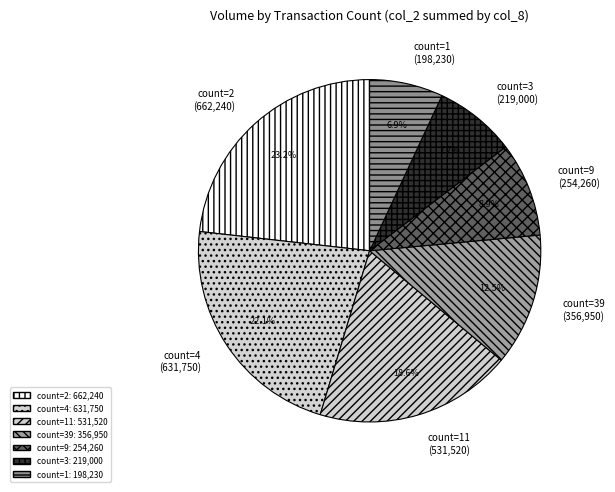

How many segments does this pie chart have?

7